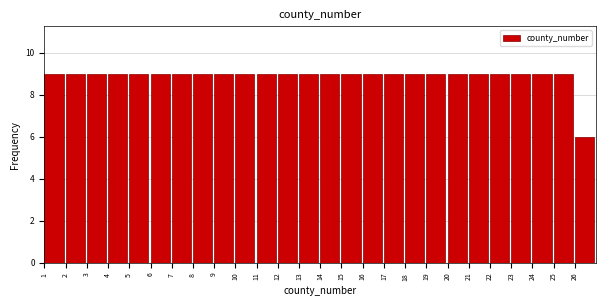

Reading left to right, what are all the values shown in this chart?

1=9	2=9	3=9	4=9	5=9	6=9	7=9	8=9	9=9	10=9	11=9	12=9	13=9	14=9	15=9	16=9	17=9	18=9	19=9	20=9	21=9	22=9	23=9	24=9	25=9	26=6